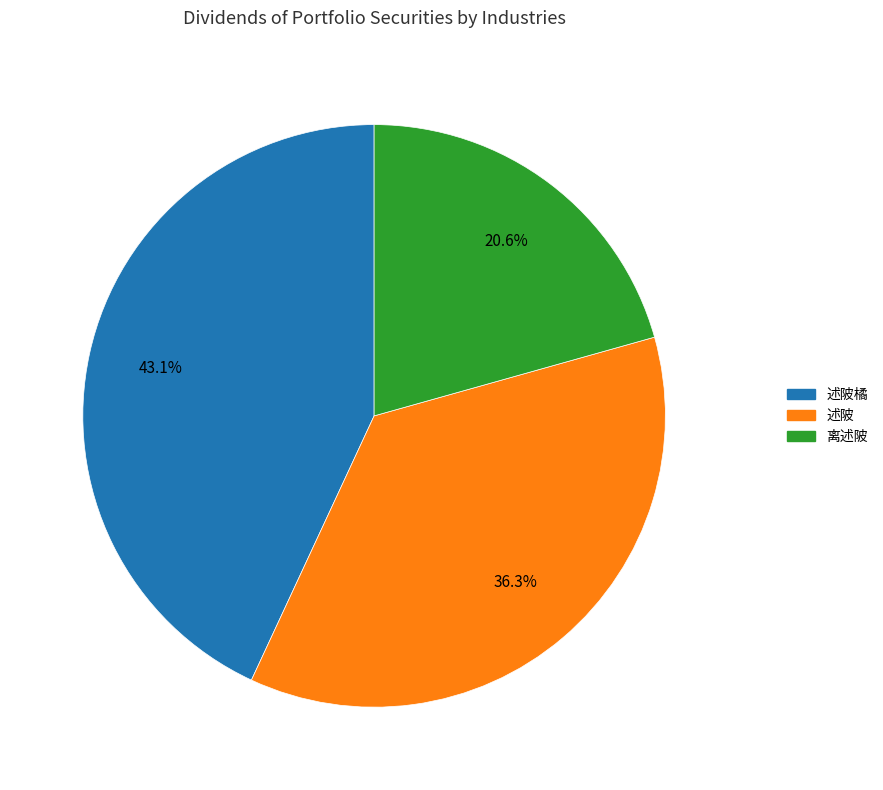

Does any single category account for the majority?

No